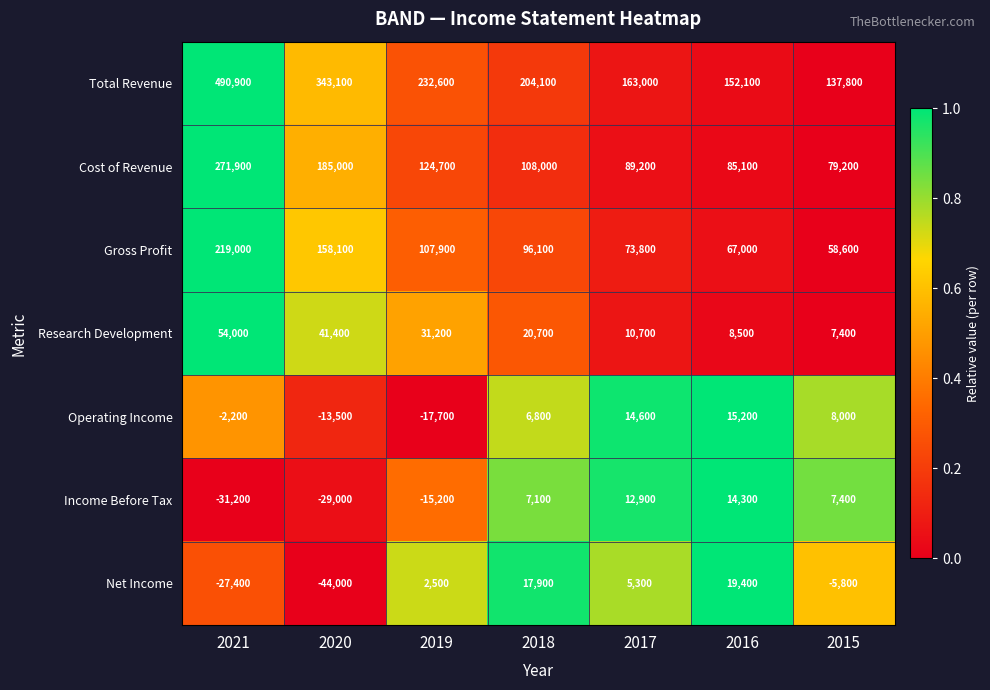

The value of Gross Profit at 2016 is 35171. True or false?

False